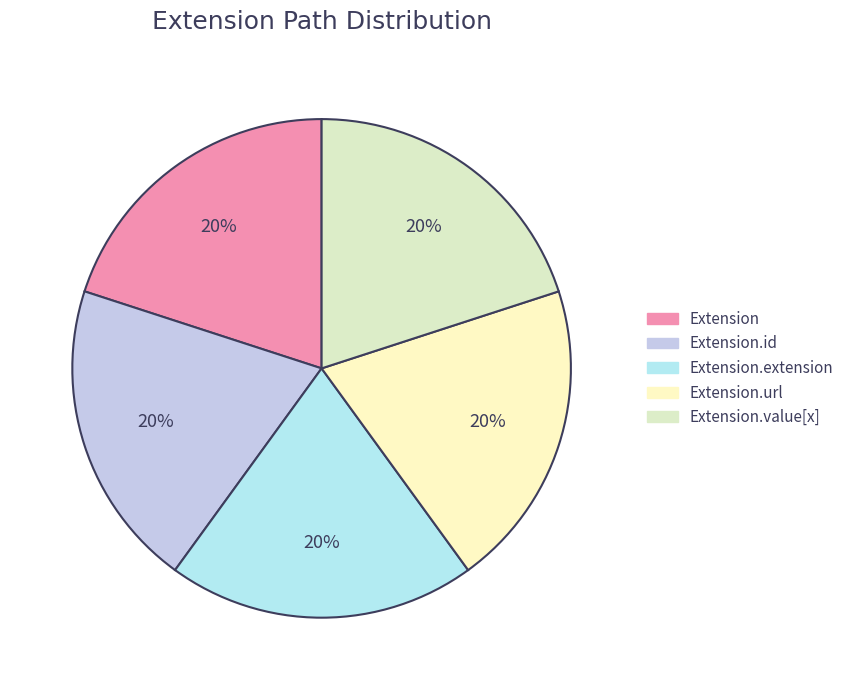

Count the number of slices in the pie.

5